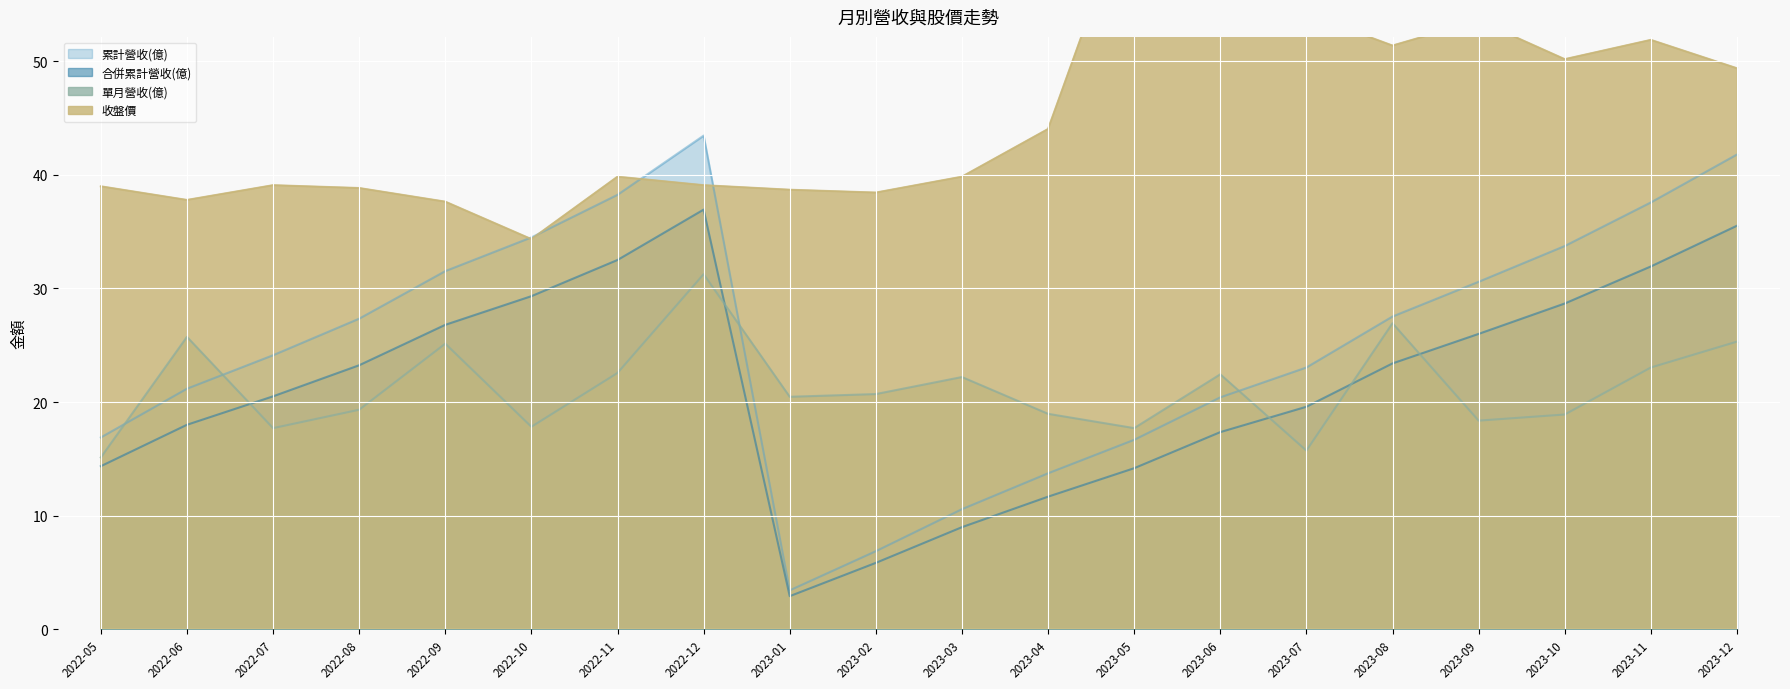

True or false: 合併累計營收(億) and 單月營收(億) cross at least once.

True